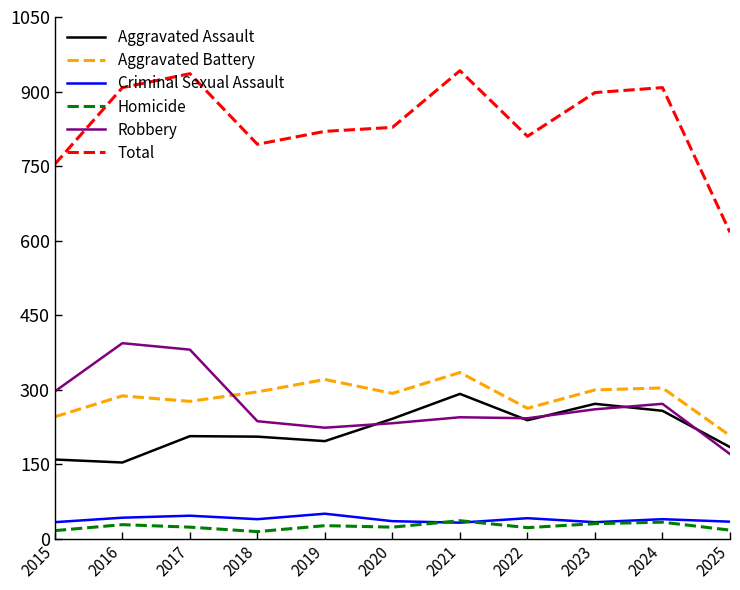

Rank the series by their maximum value, from lowest to highest.

Homicide, Criminal Sexual Assault, Aggravated Assault, Aggravated Battery, Robbery, Total